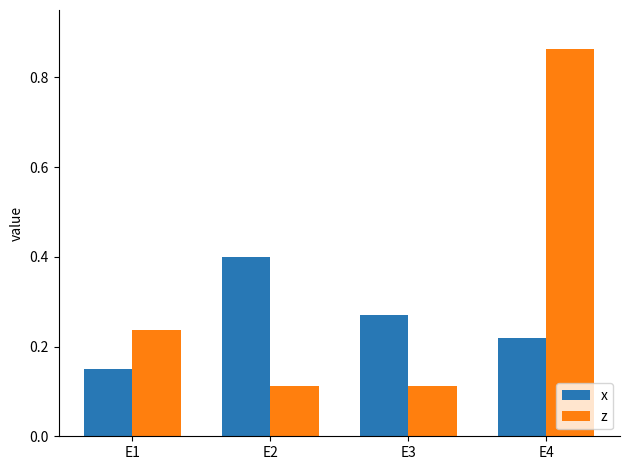

Which series has the widest spread of values?

z